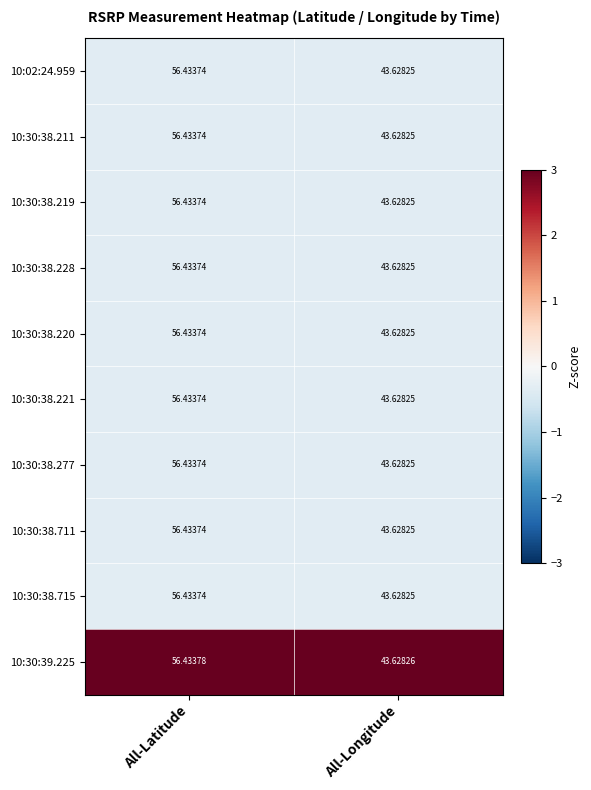

List the labels in order of 10:30:38.220 value, largest first.

All-Latitude, All-Longitude